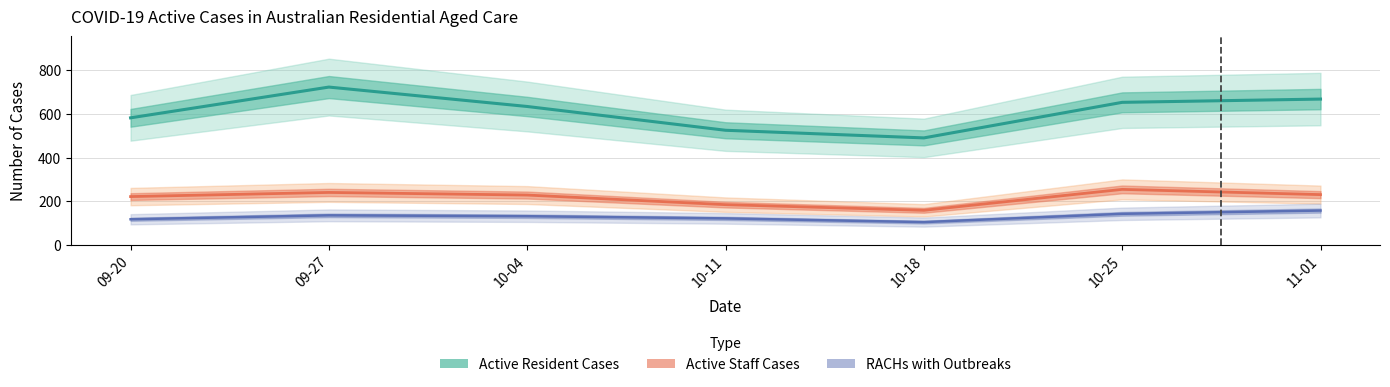

The RACHs with Outbreaks series shows 180 at 10-18. True or false?

False